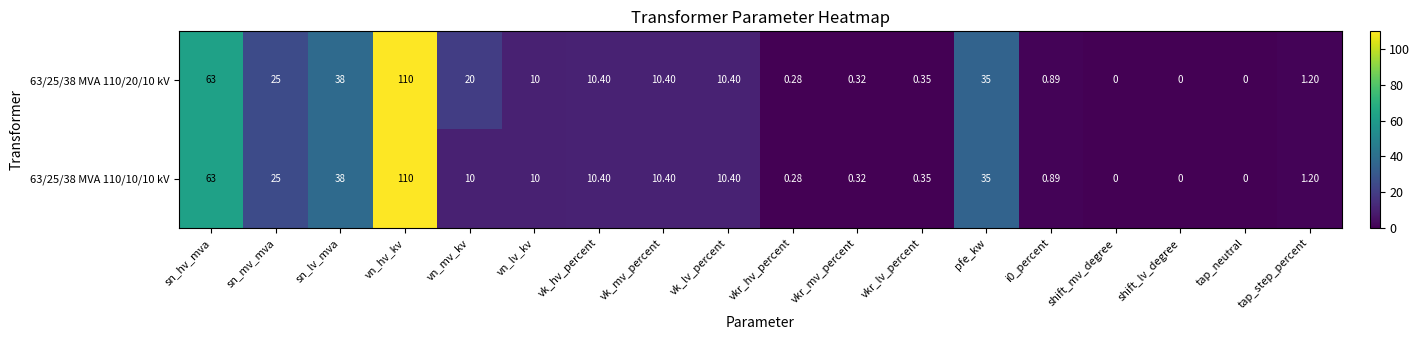

At which category is the sum across all series the highest?

vn_hv_kv